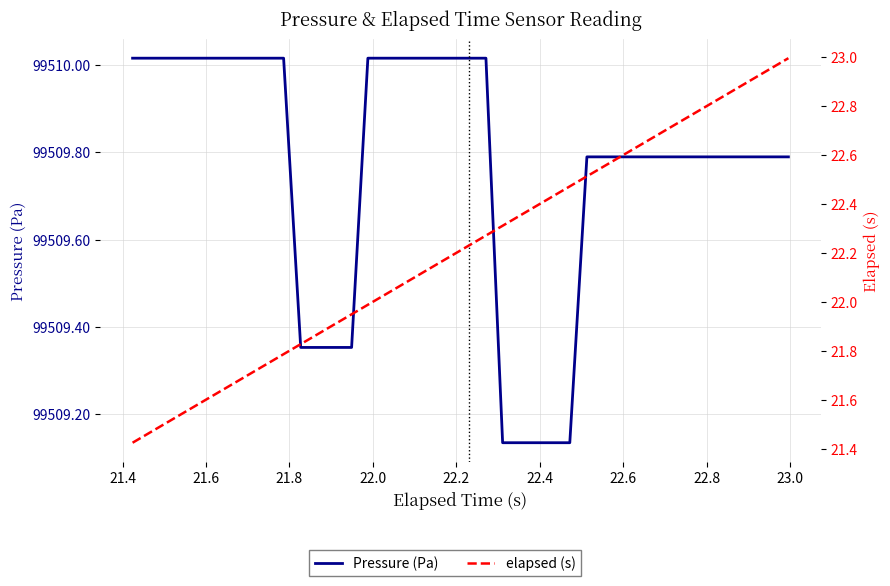

What is the difference between the maximum and minimum values in the Pressure (Pa) series?

0.9